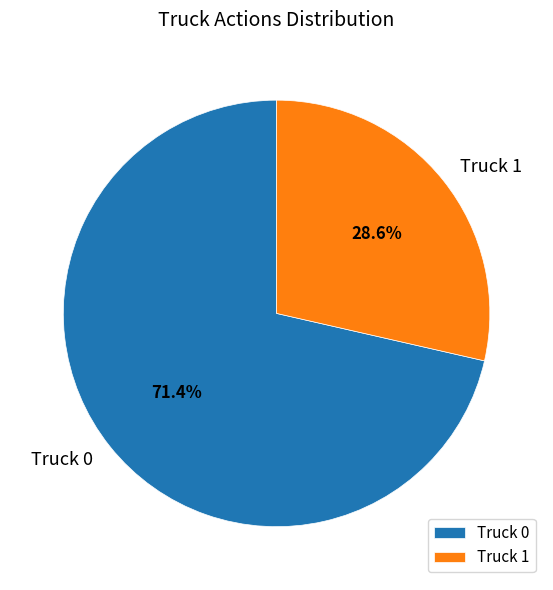

Which slice is the smallest?

Truck 1